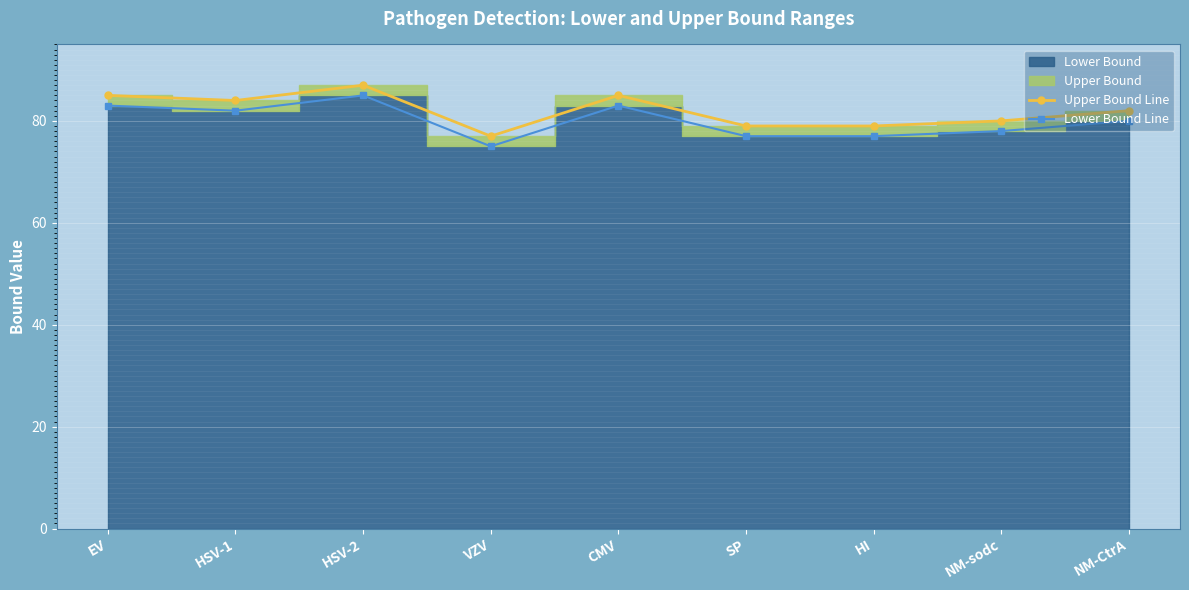

What is the average value of the Upper Bound Line series?

82